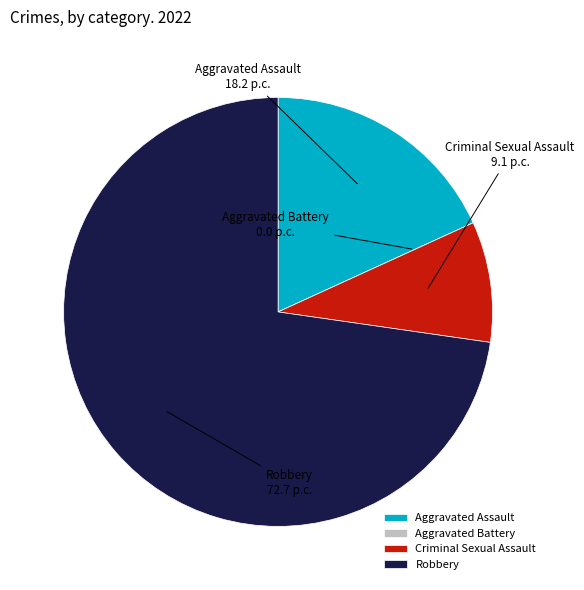

Which slice is the largest?

Robbery